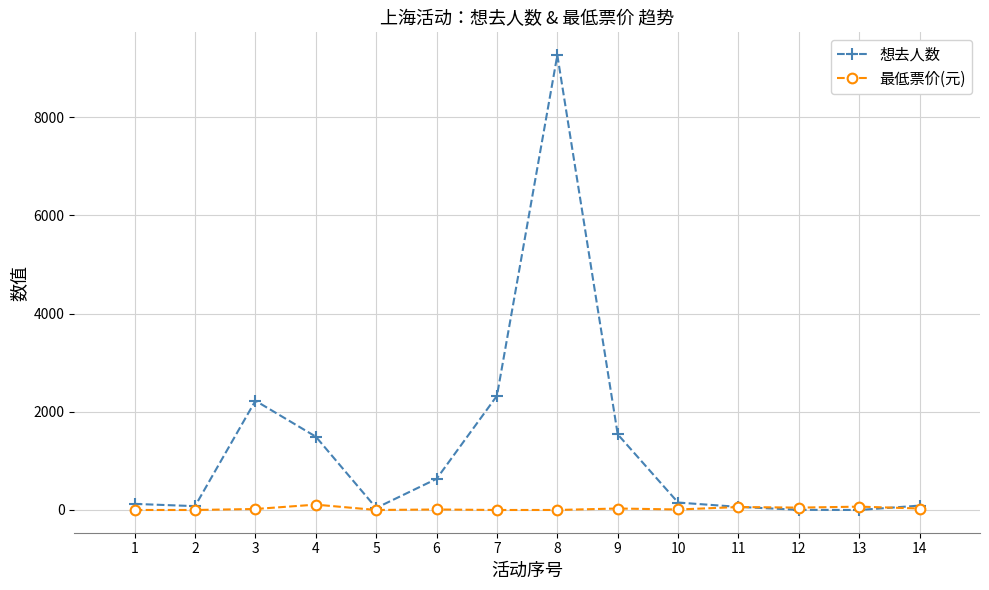

Count the number of data series in this chart.

2